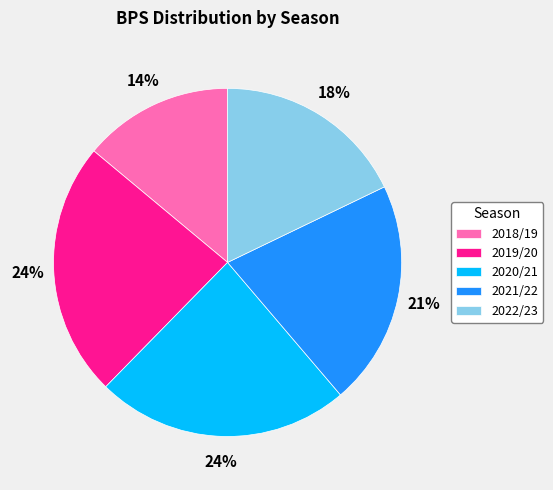

Is the sum of 2018/19 and 2020/21 greater than half?

No